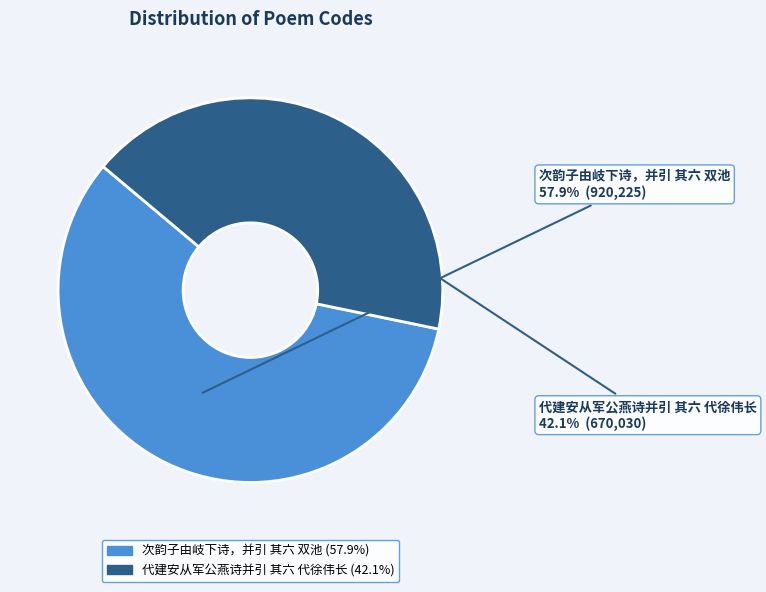

To the nearest percent, what is the difference between the largest and smallest slice percentages?

16%